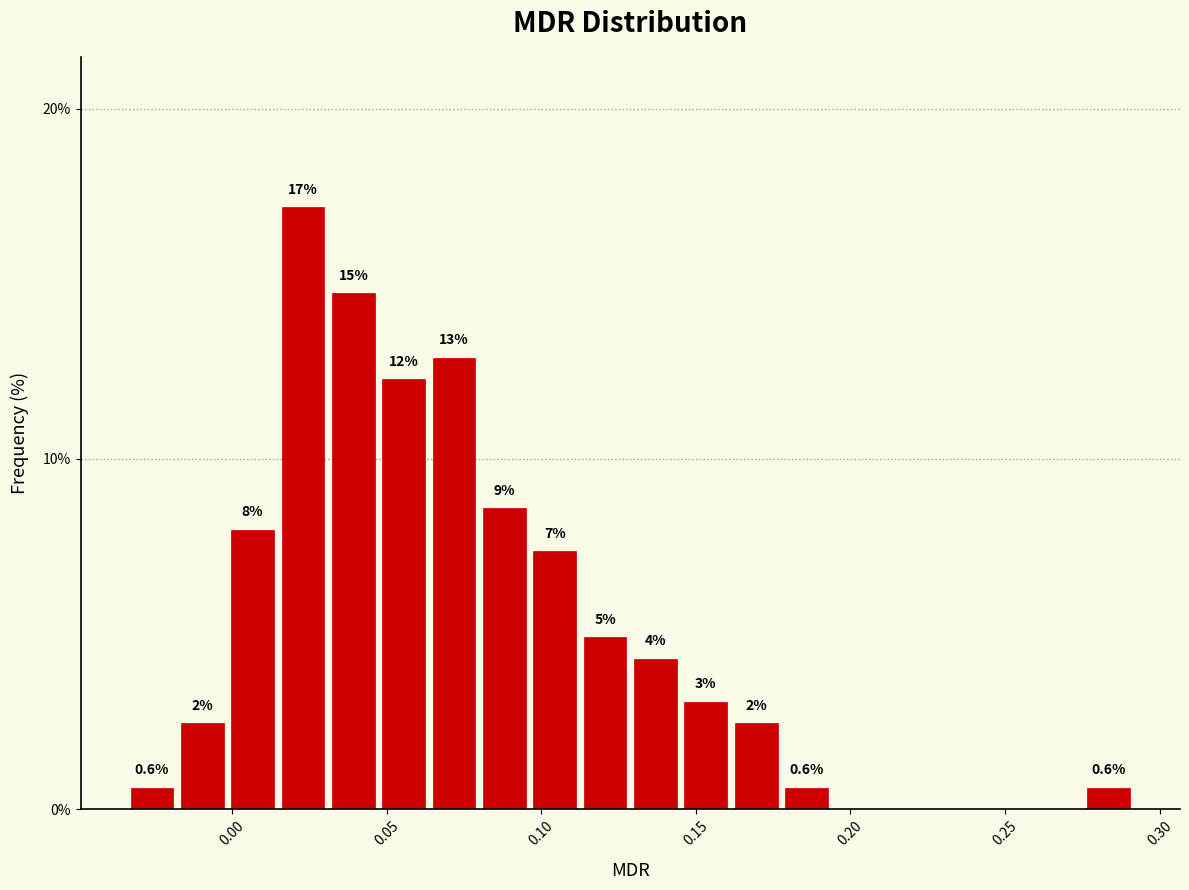

Around what value on the x-axis is the tallest bar? Give the approximate position of its centre, as read against the axis.

0.025